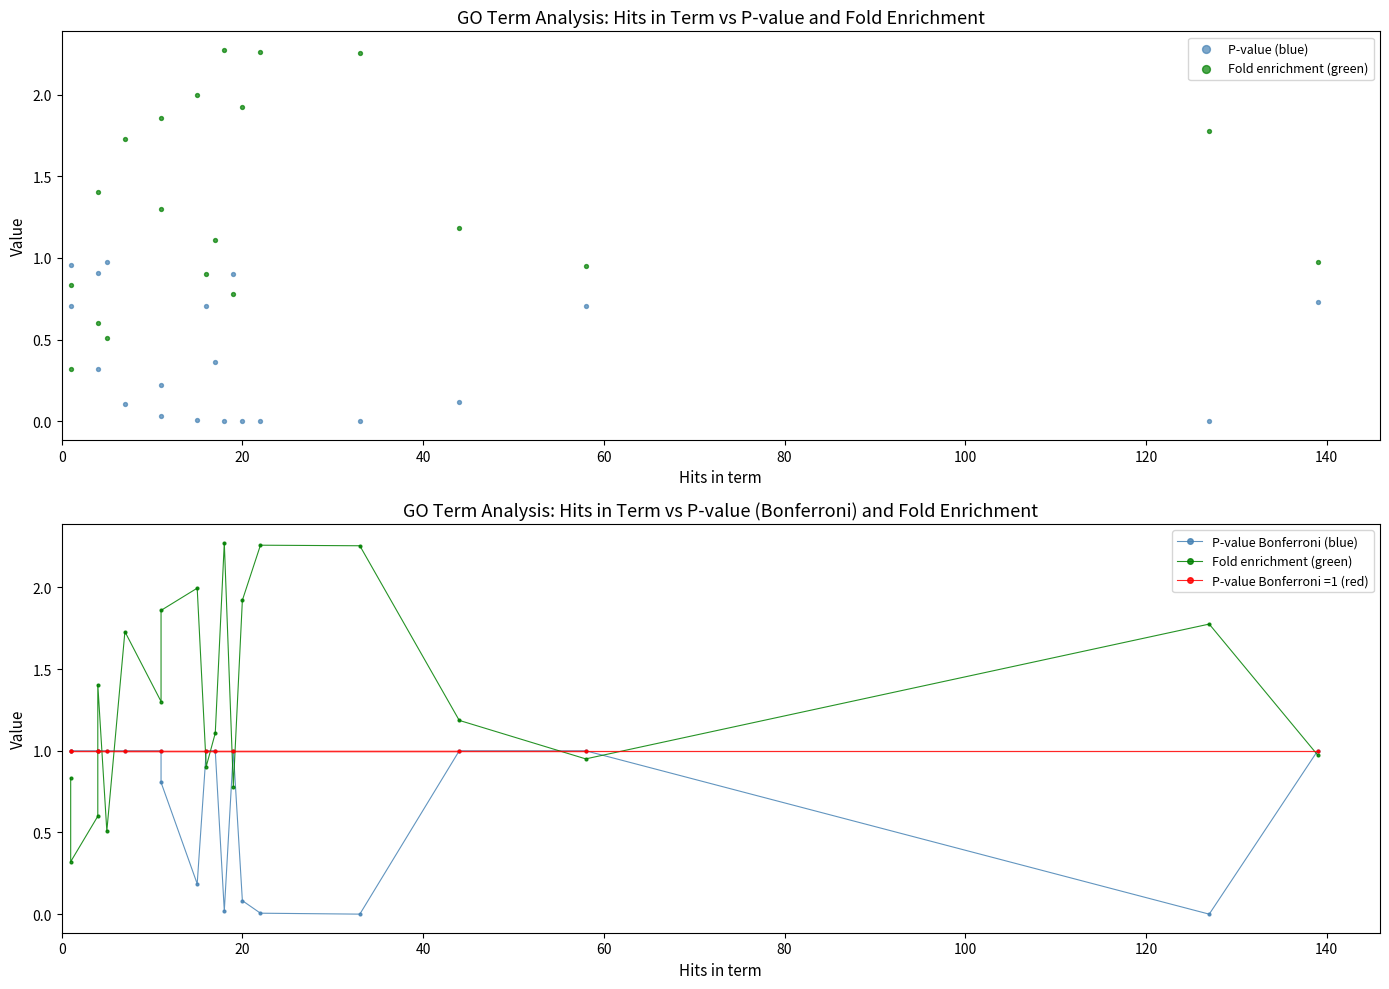

Which series has the largest total across all categories?

Fold enrichment (green)